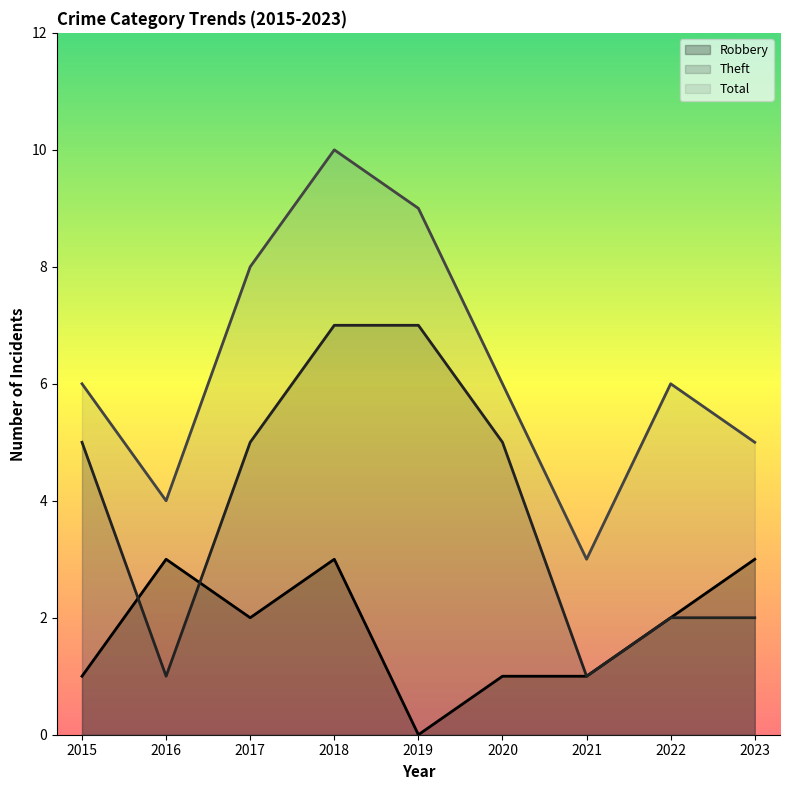

Which series has the largest total across all categories?

Total